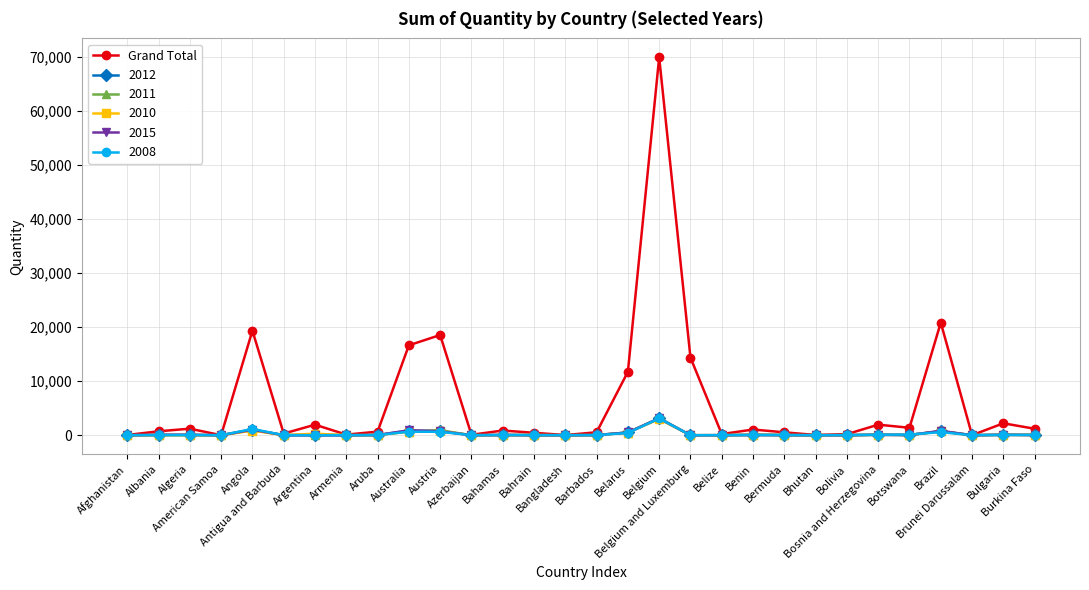

True or false: 2011 has more than 1 points higher than both neighbors.

True